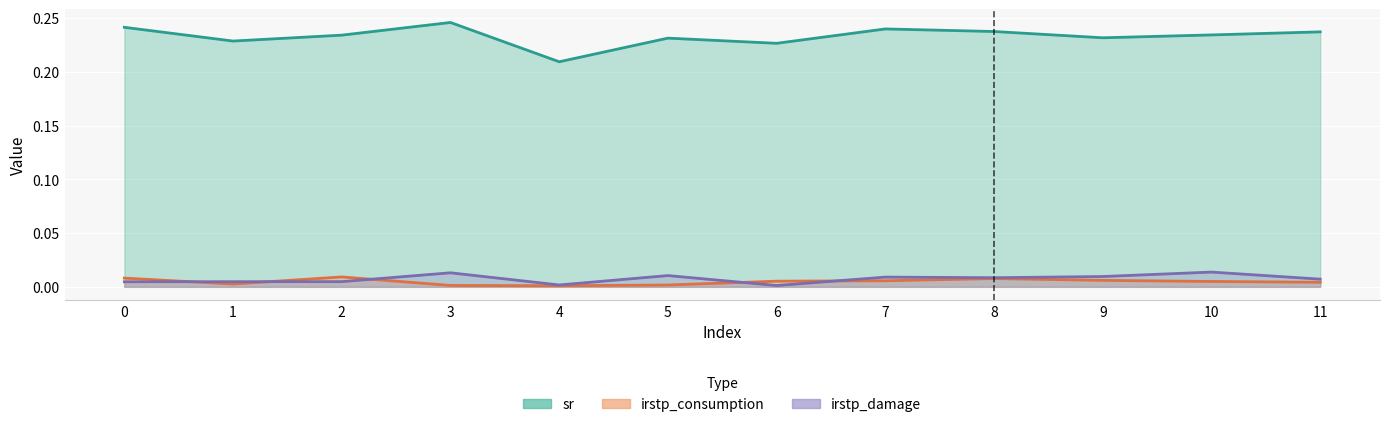

The value of irstp_damage at 11 is 0.0. True or false?

False